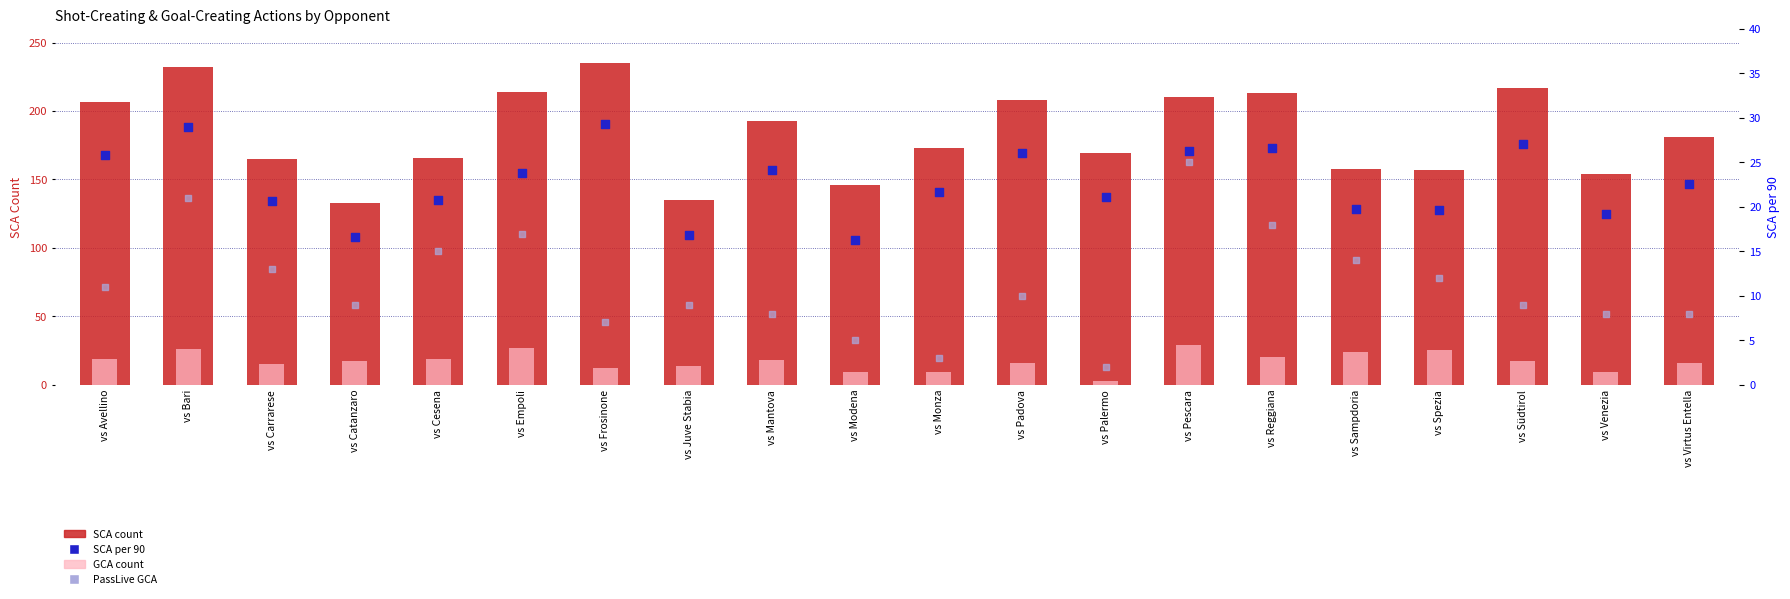

What is the total value across all series at vs Juve Stabia?

174.9